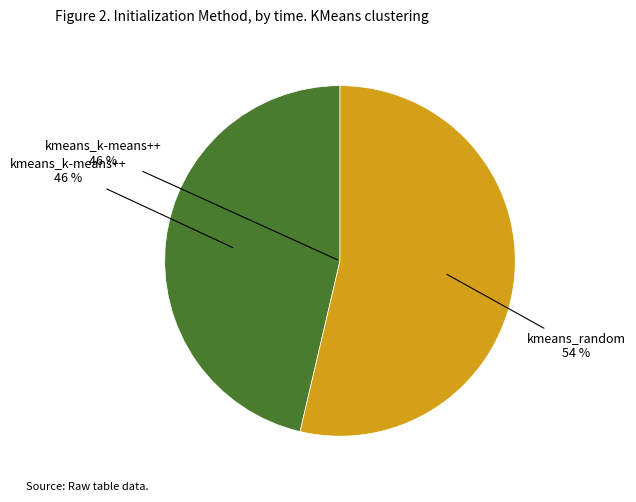

Does kmeans_k-means++ represent more than half of the total?

No